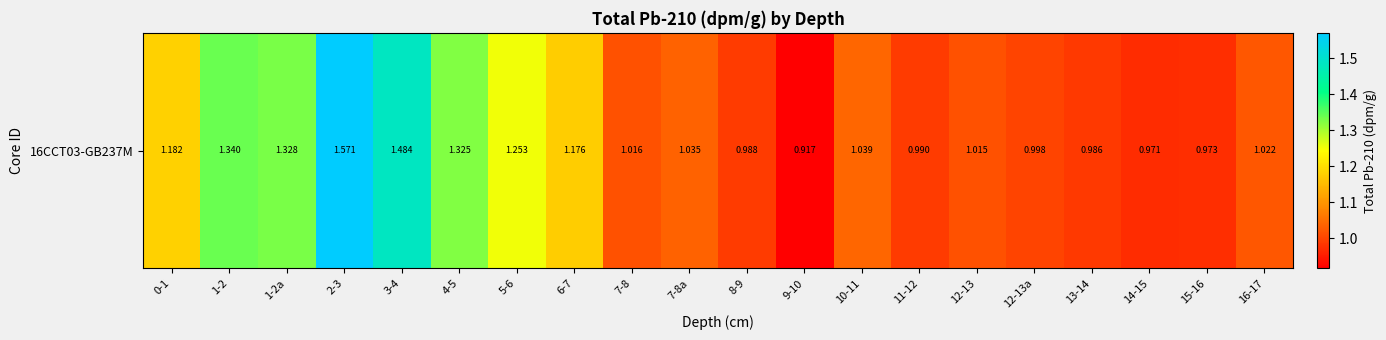

How many values exceed 1?

13